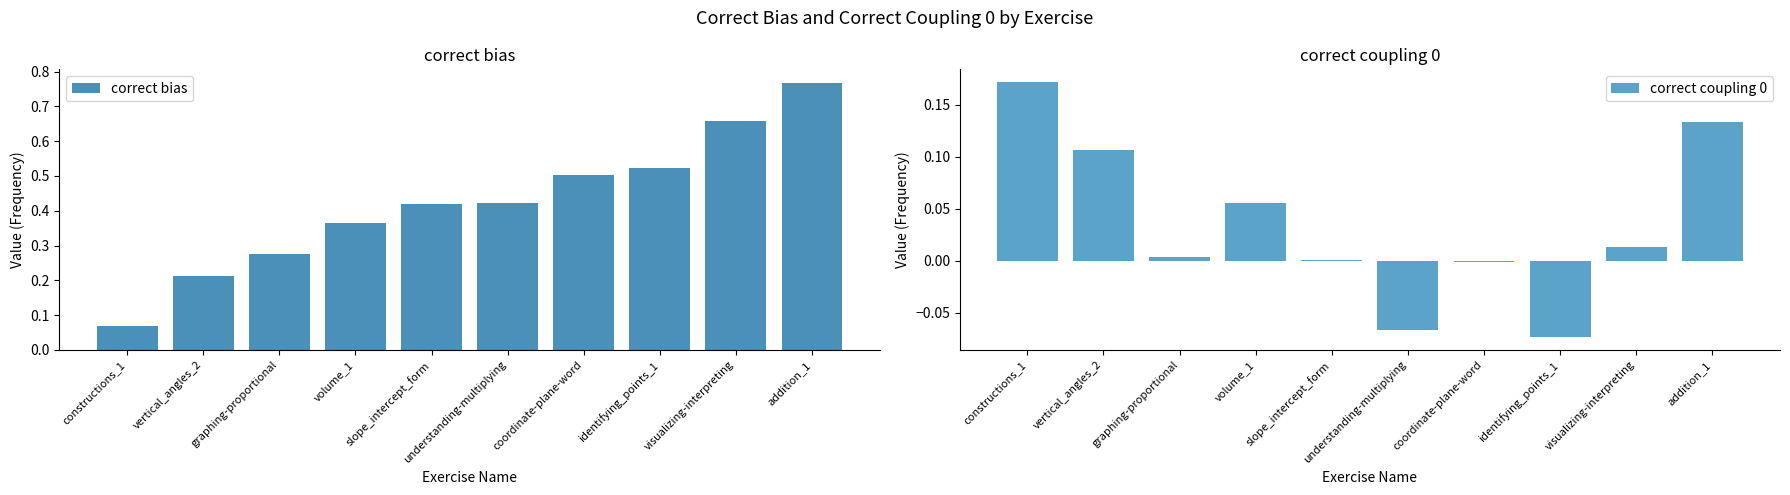

At addition_1, list the series in order from largest to smallest.

correct bias, correct coupling 0